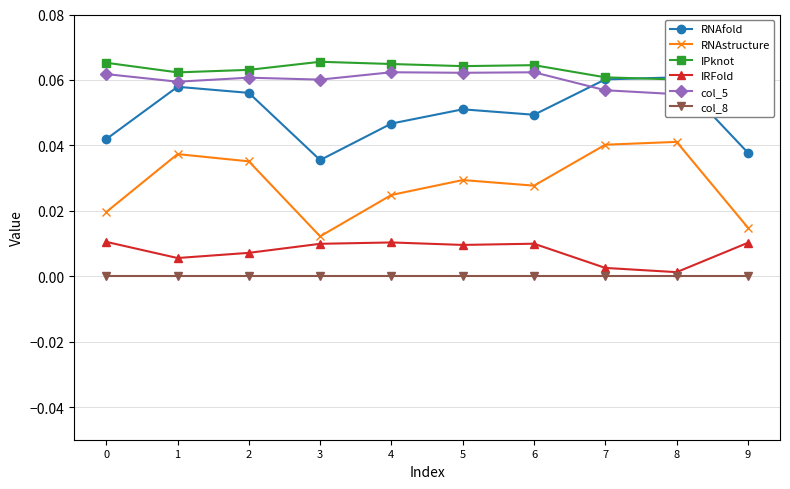

How many col_5 values are between 0 and 1?

10